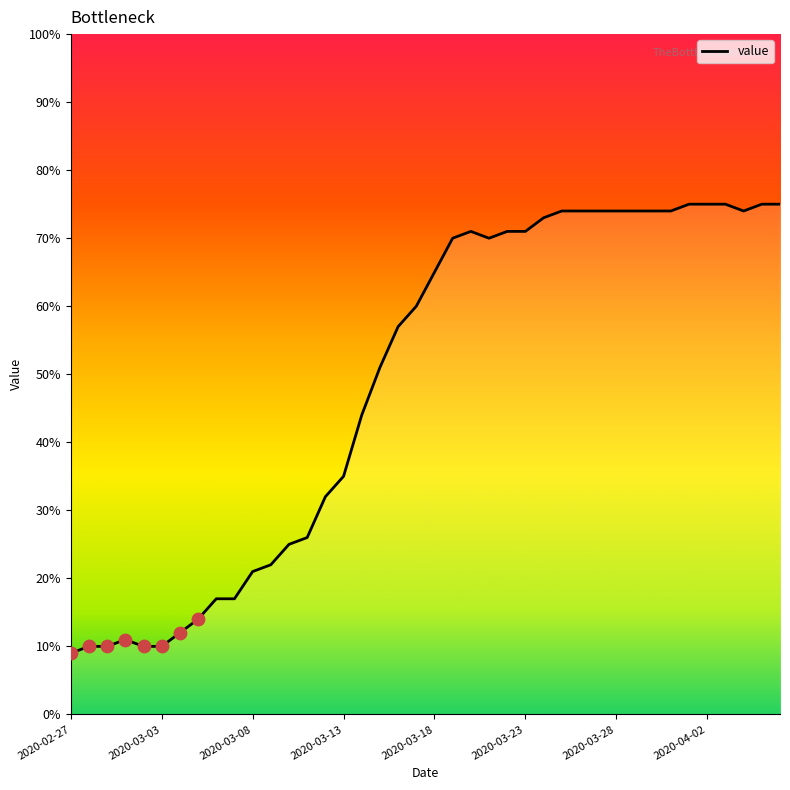

What is the change in value from 2020-02-27 to 14?

+23